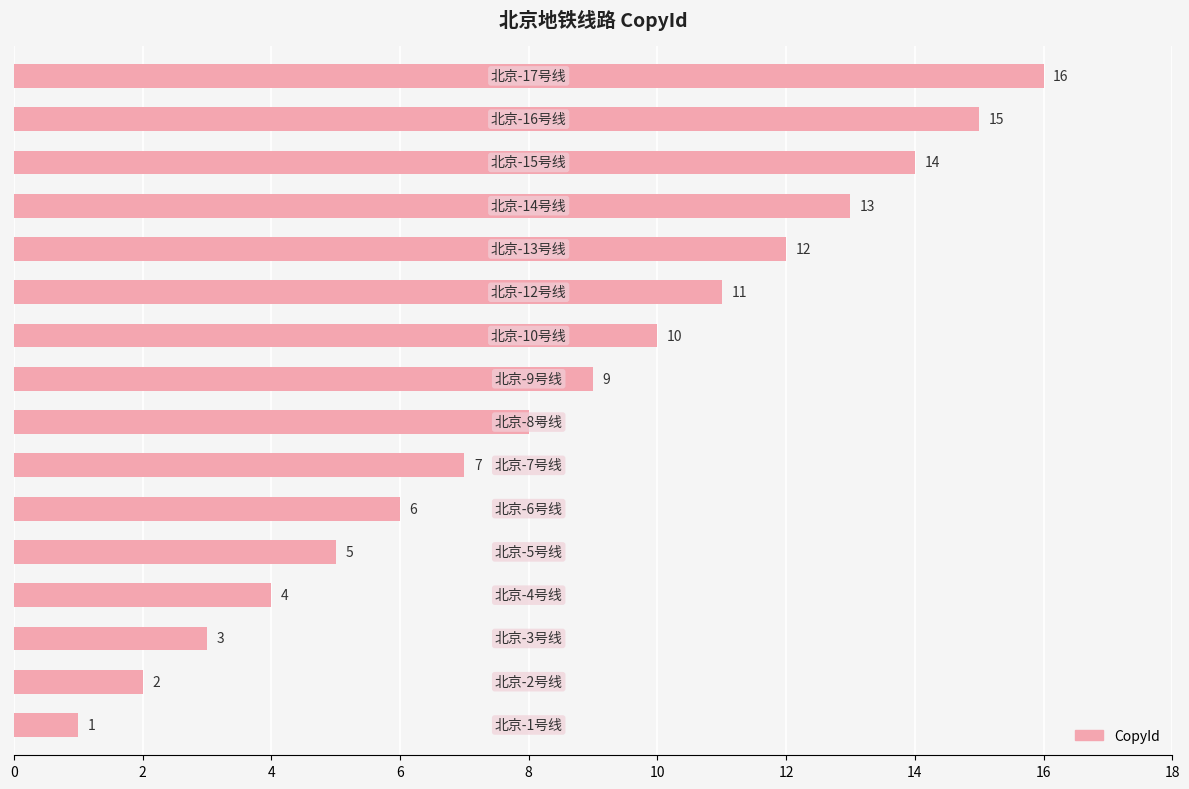

What is the difference between the second highest and second lowest values?

13